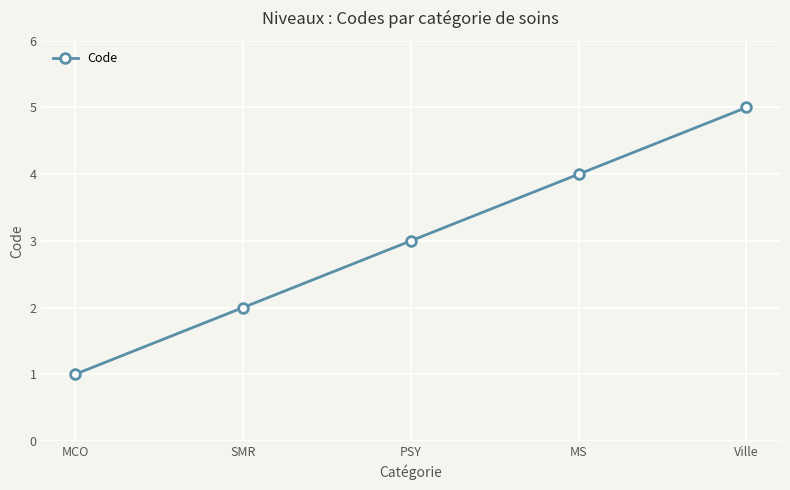

What is the smallest value displayed?

1